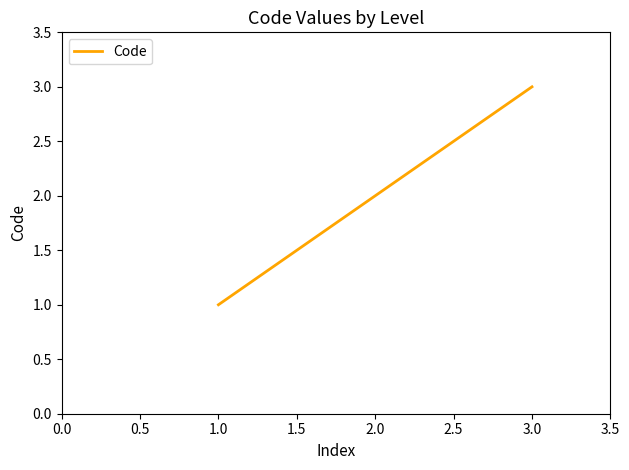

True or false: the data shows 4 at 1.0.

False